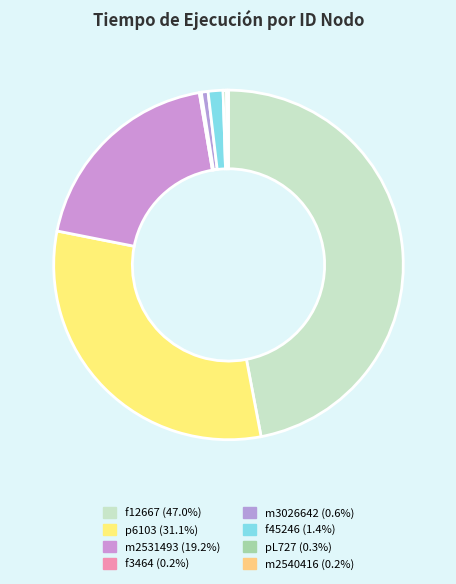

To the nearest percent, what percentage of the pie is m2531493?

19%